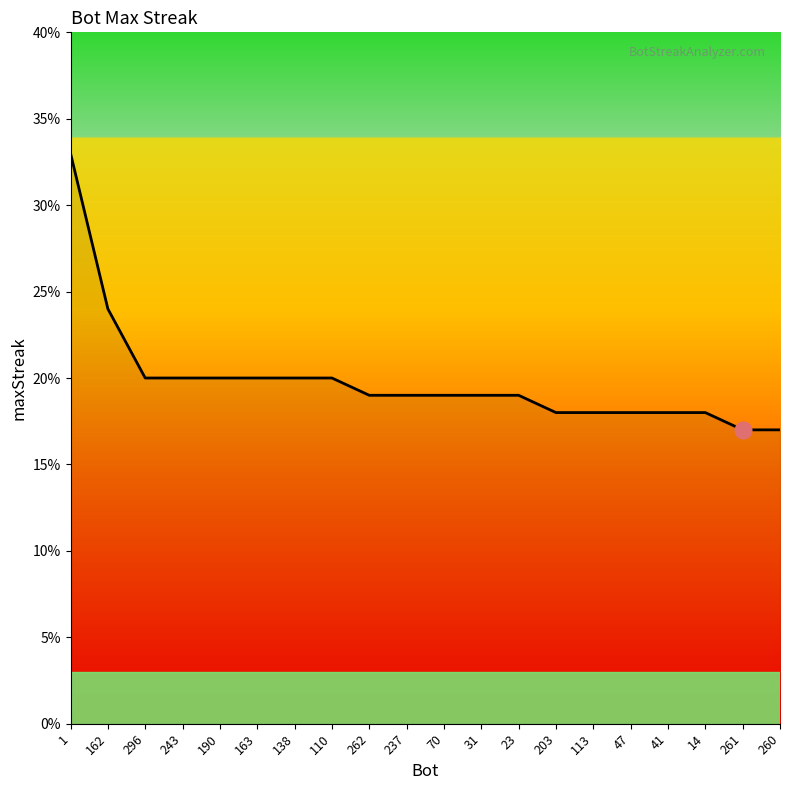

Reading left to right, what are all the values shown in this chart?

33	24	20	20	20	20	20	20	19	19	19	19	19	18	18	18	18	18	17	17